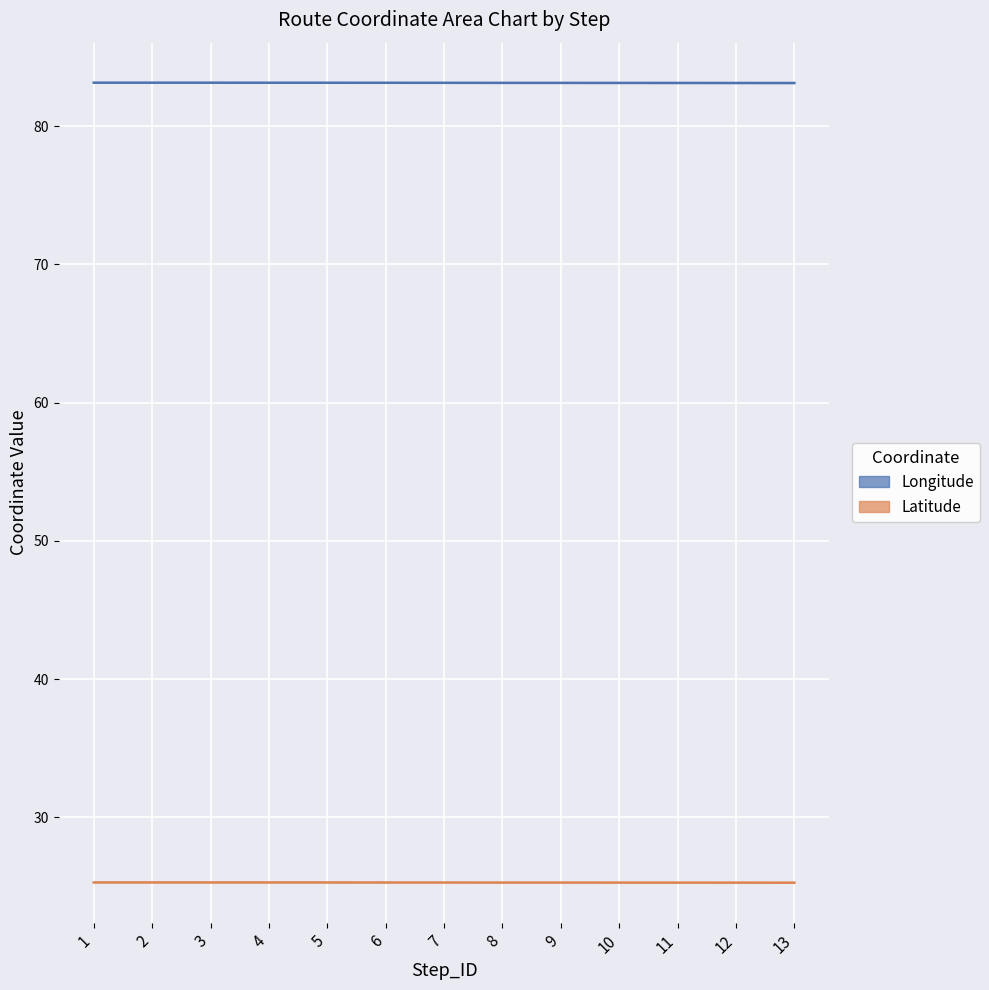

At which label is Latitude closest to 25?

13